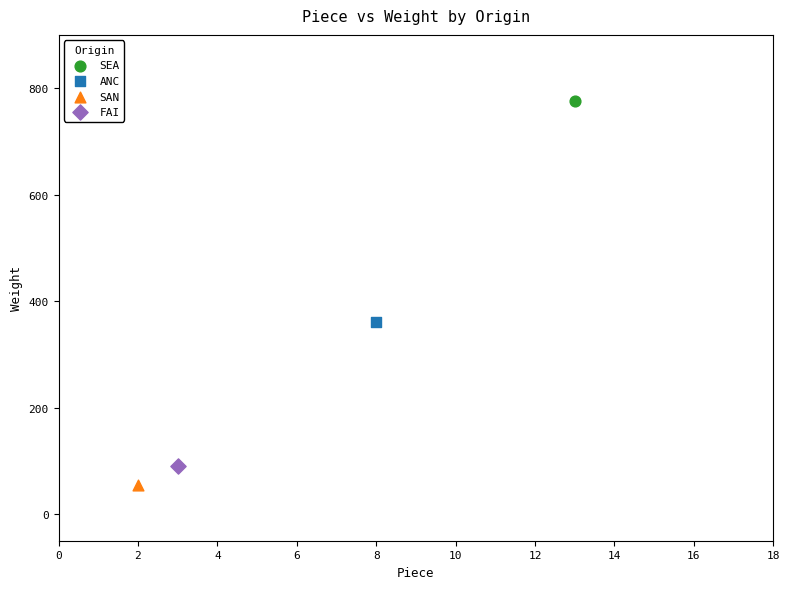

What are all the series names shown in the legend?

SEA, ANC, SAN, FAI